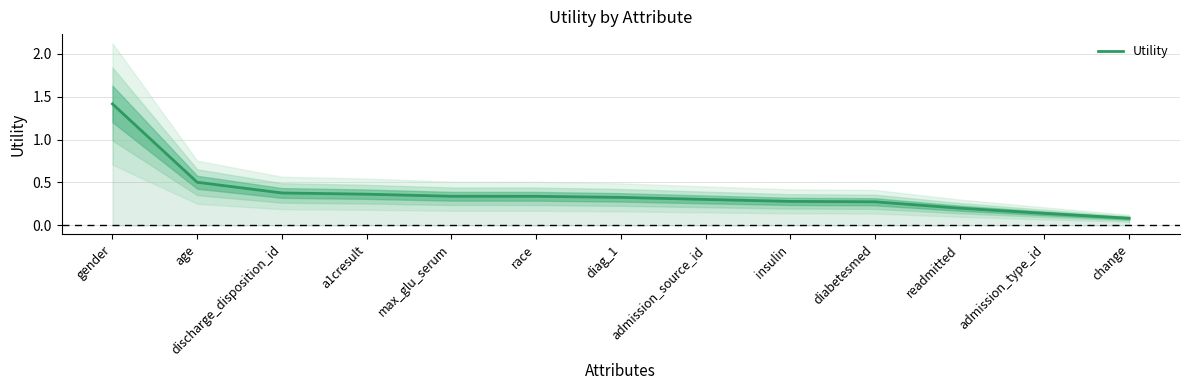

What is the approximate value at diag_1?

0.3